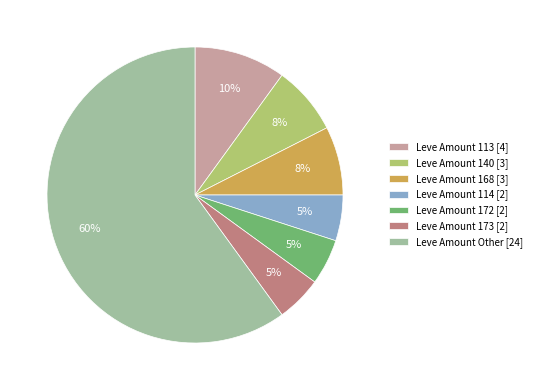

The Leve Amount Other [24] slice represents 73% of the pie. True or false?

False